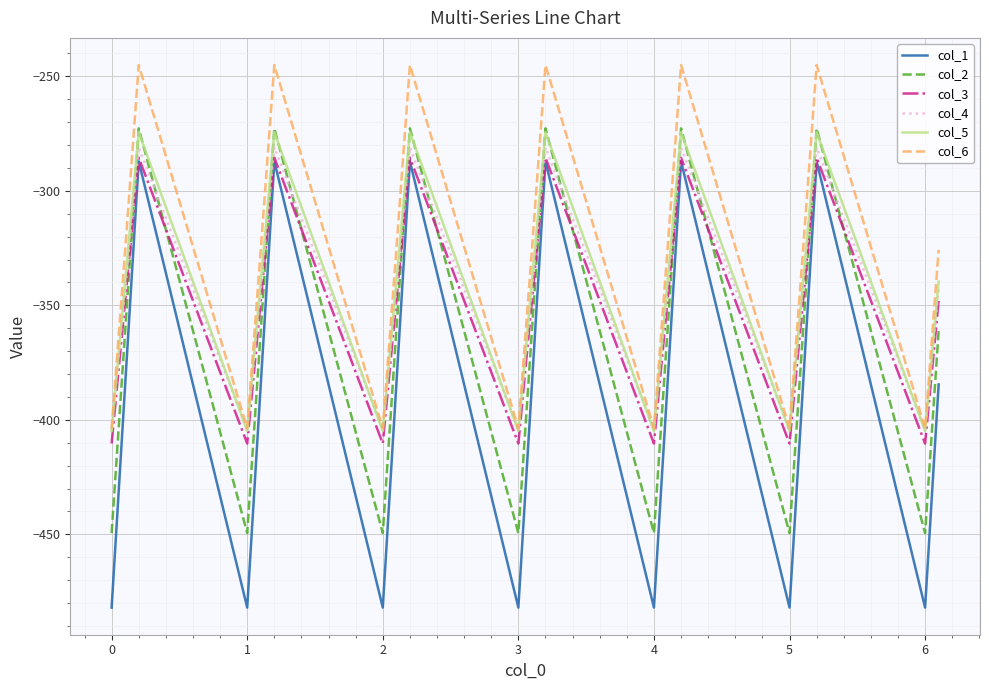

What is the highest value of the col_2 series?

-272.7